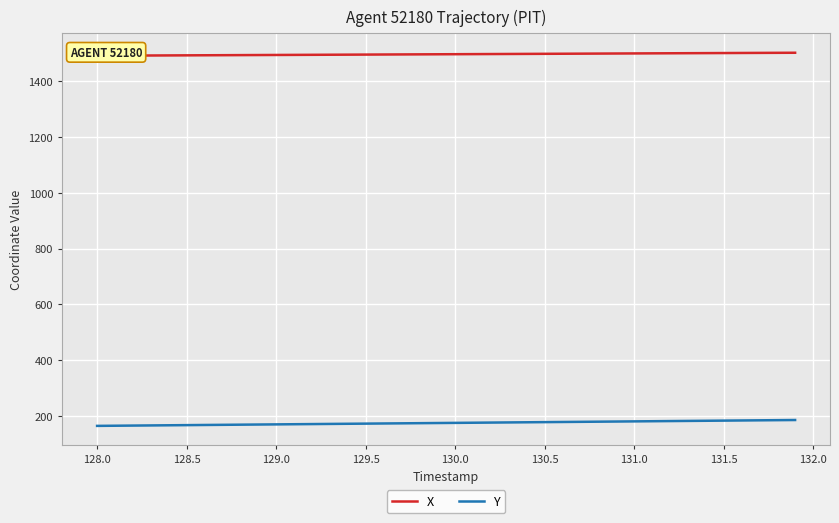

True or false: X and Y cross at least once.

False